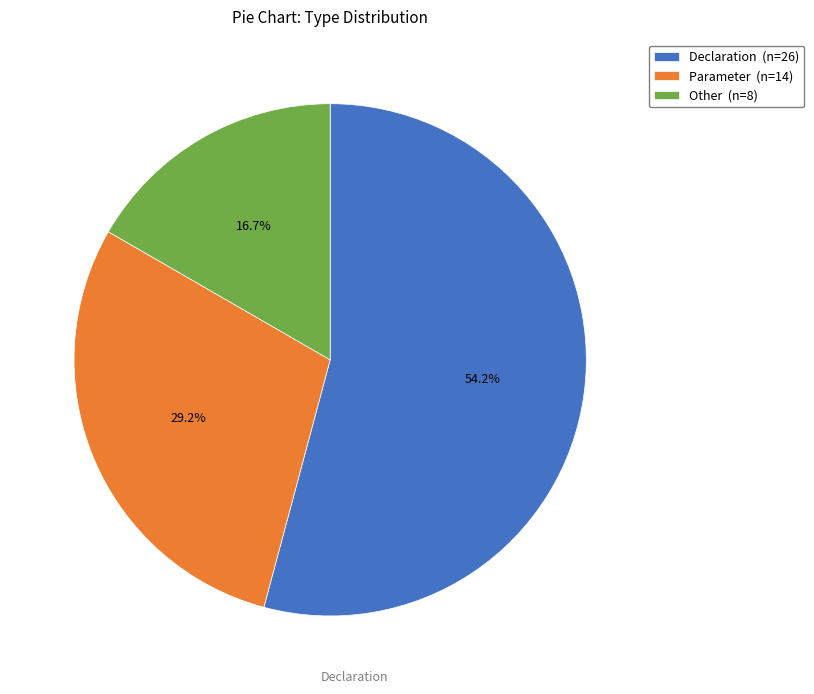

To the nearest percent, what is the average slice percentage?

33%